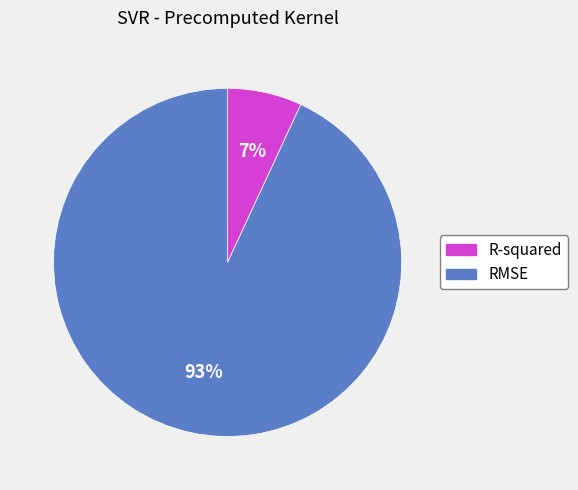

Combined, do R-squared and RMSE account for over 50%?

Yes